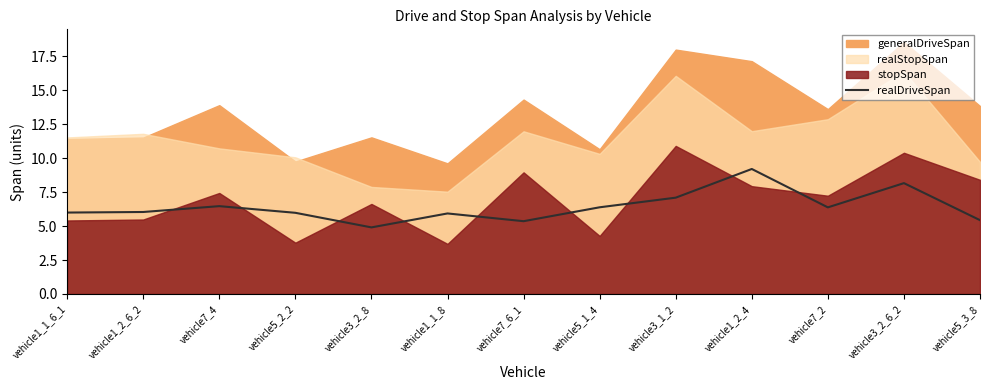

Is it true that realDriveSpan equals 1.2 at vehicle1_1_6_1?

False